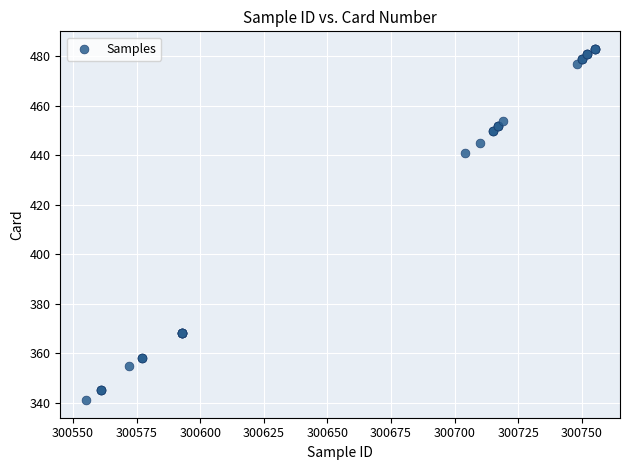

What Y value in the scatter plot is closest to 412?

441